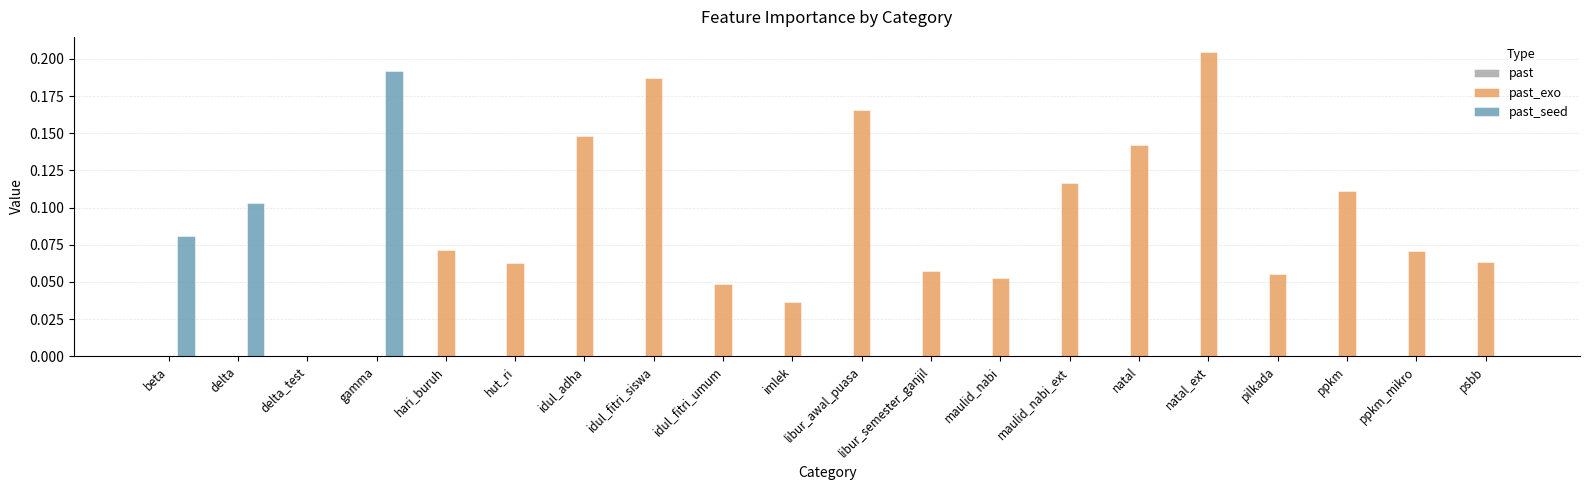

Which category has the highest value across all series?

natal_ext